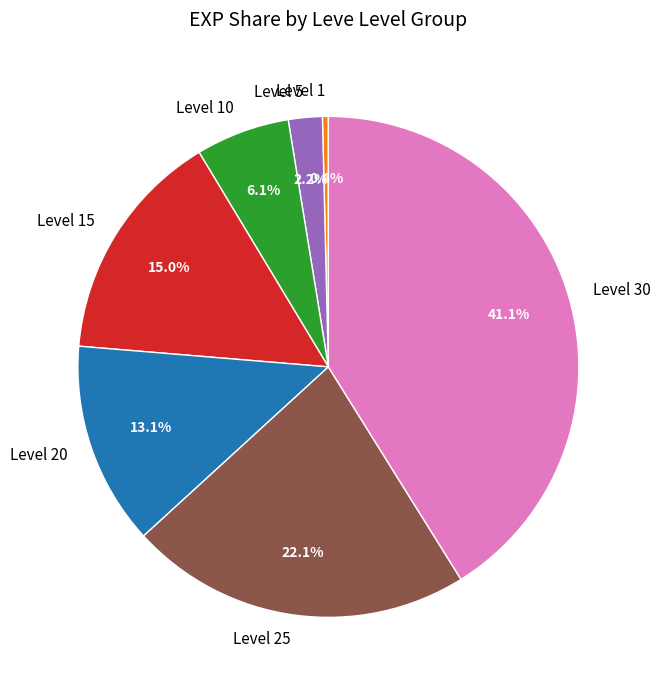

Is it true that Level 15 is 20% of the pie?

False